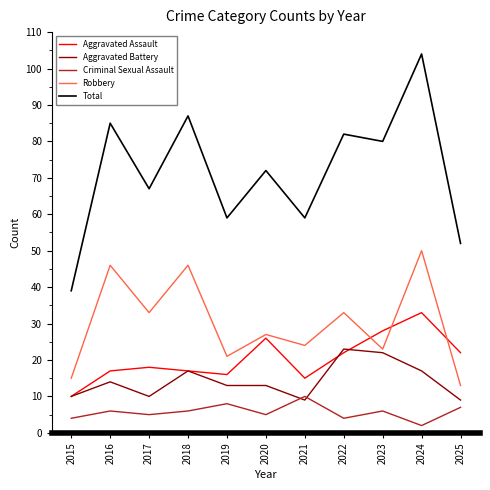

Which category has the highest value in the Robbery series?

2024